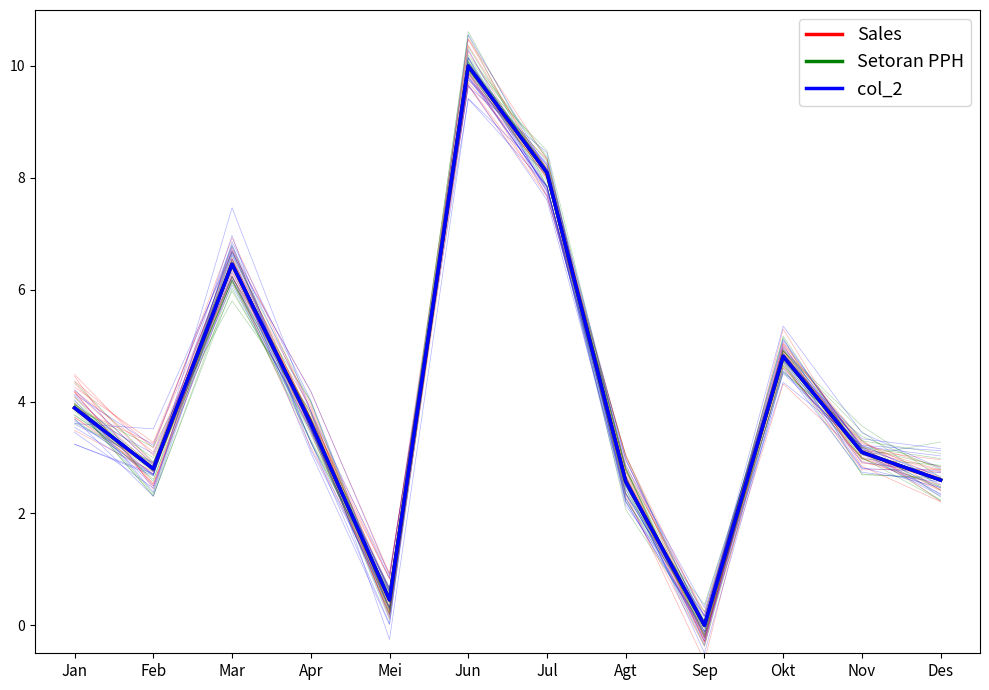

Which series has the largest range (max minus min)?

Sales